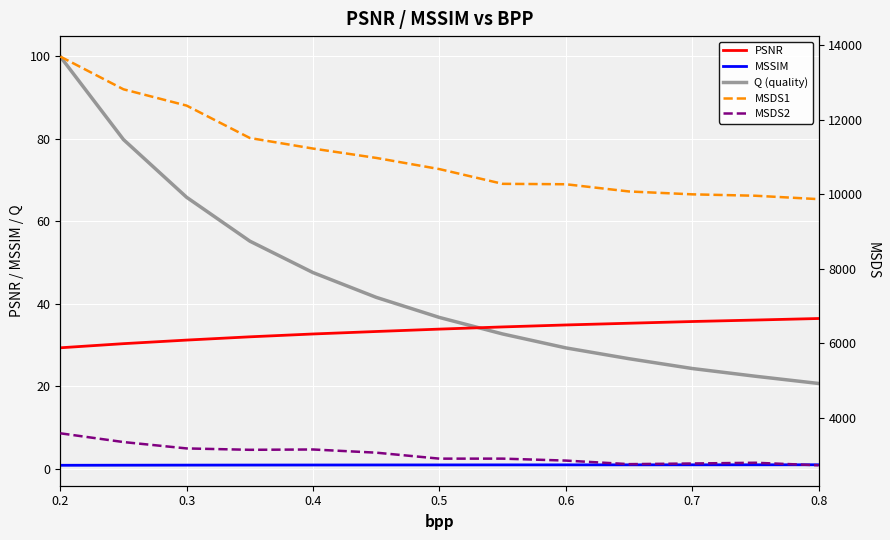

At which category does the chart reach its peak across all series?

0.2